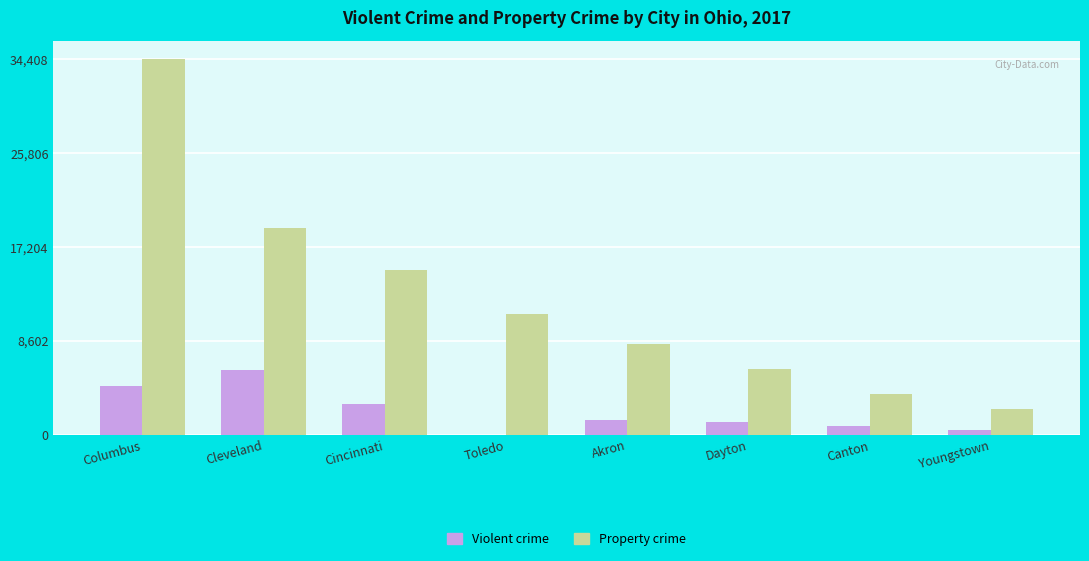

The value of Violent crime at Dayton is 1232. True or false?

True